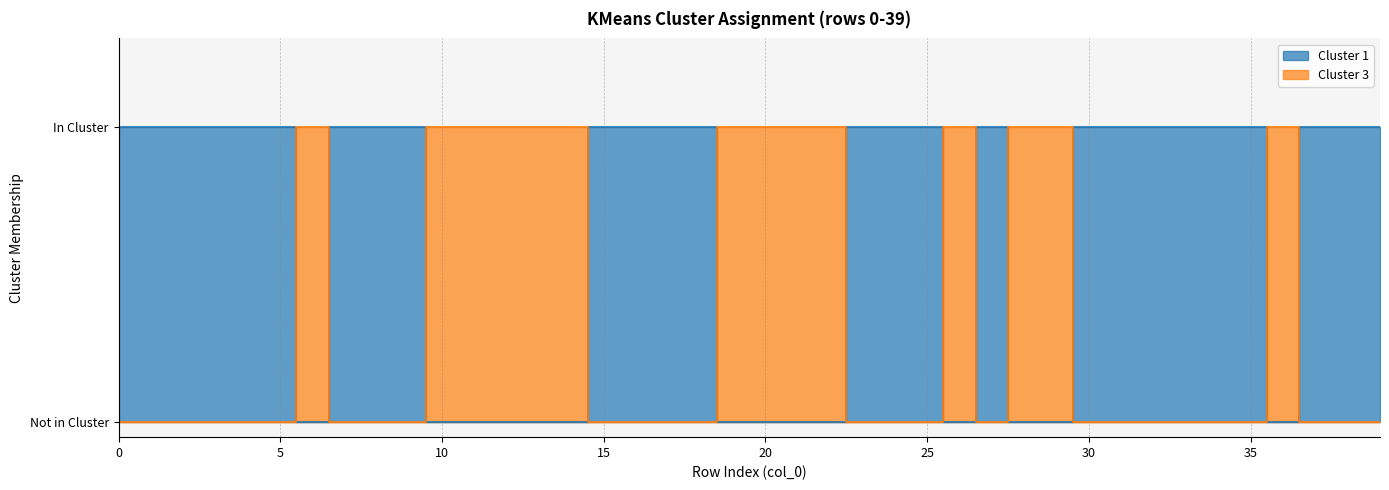

How many data points in cluster_3 are above 0?

14